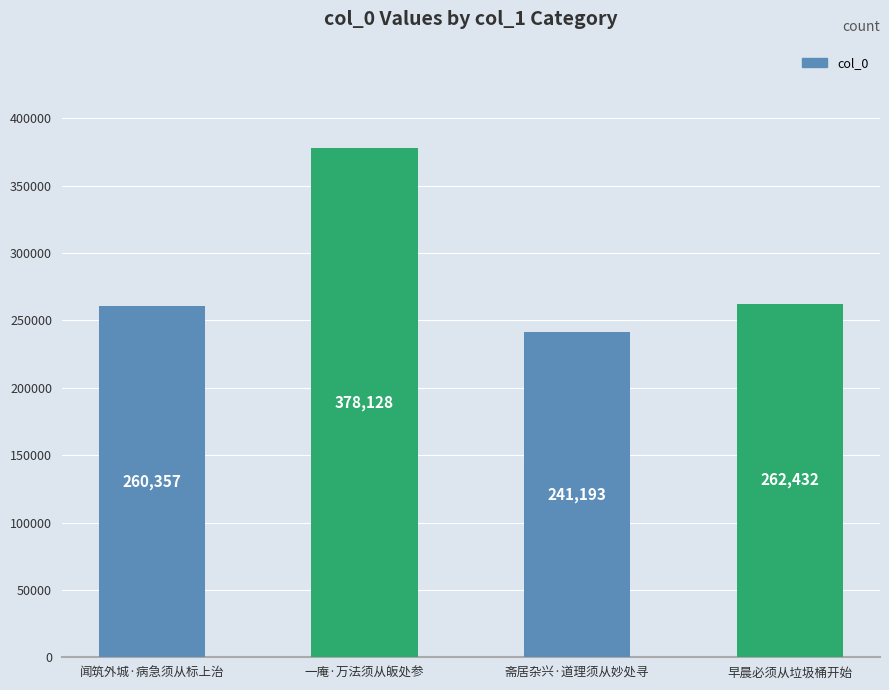

What is the difference between the second highest and minimum values?

21239